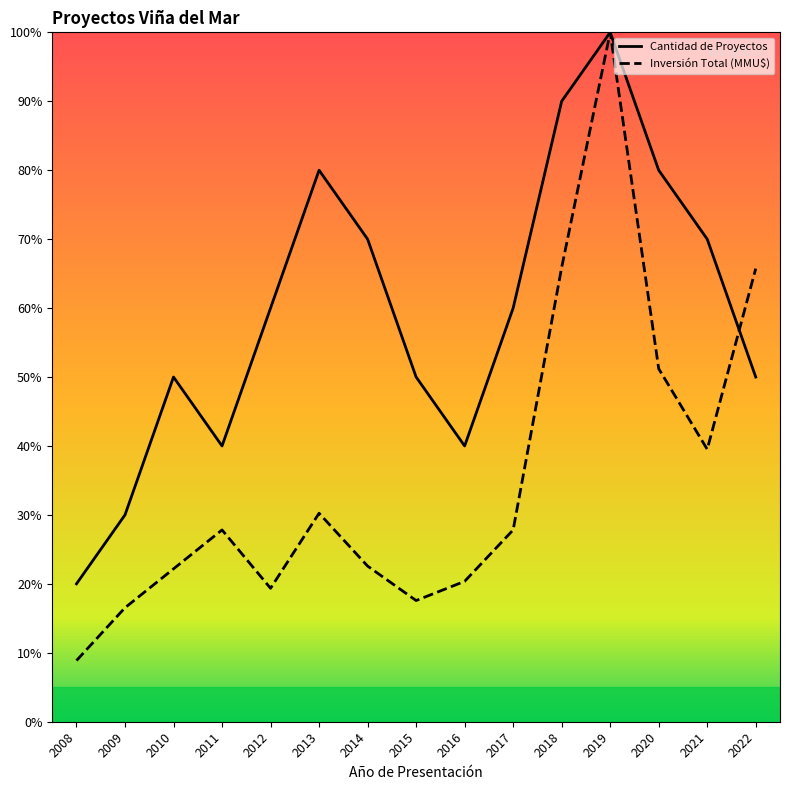

Does the chart have visible grid lines?

No